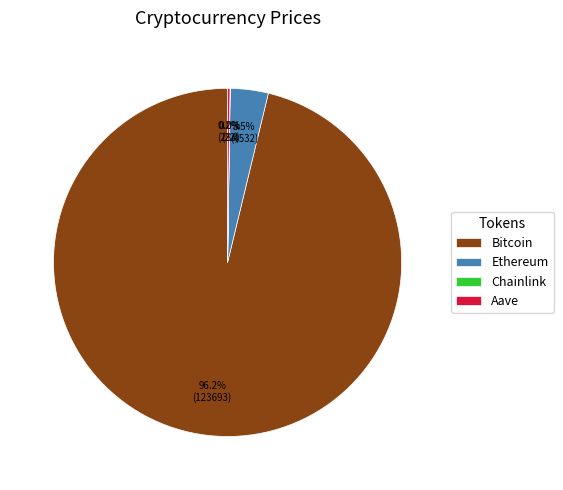

To the nearest percent, what percentage of the pie is Bitcoin?

96%